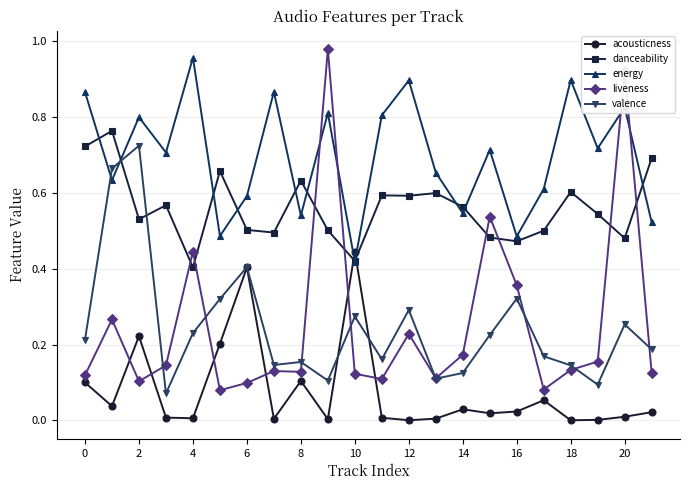

Which series has the widest spread of values?

liveness